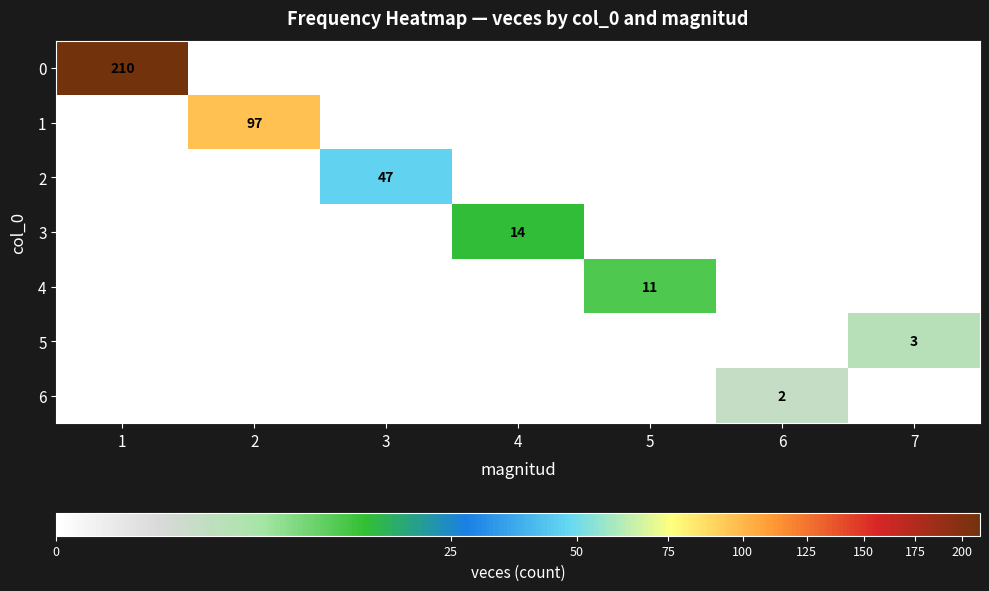

True or false: 1 has a value of 165 at 2.

False